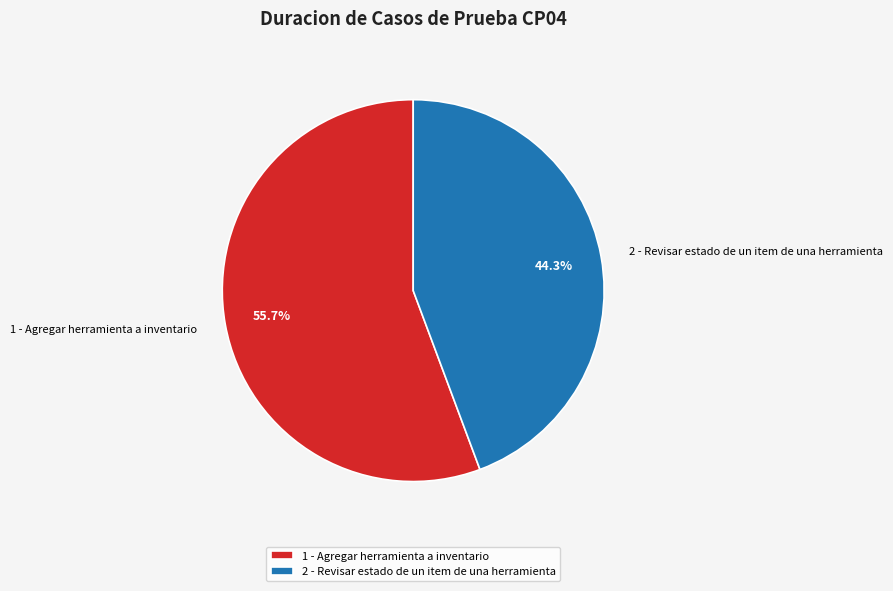

Rank the categories by value from highest to lowest.

1 - Agregar herramienta a inventario, 2 - Revisar estado de un item de una herramienta